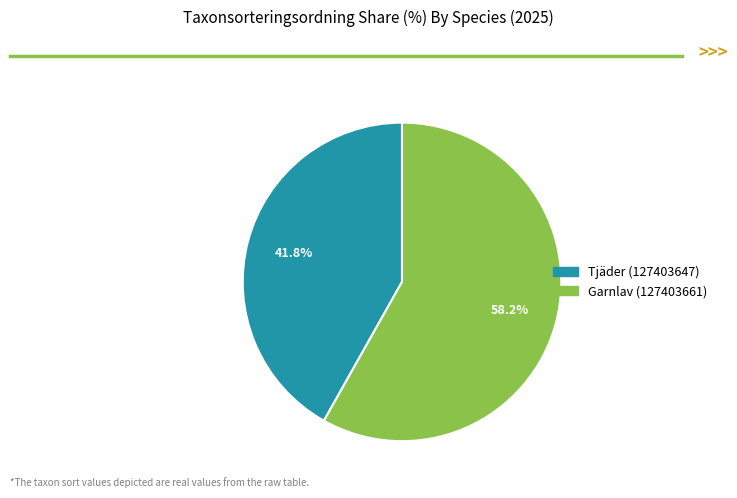

Which slice is the largest?

Garnlav (127403661)